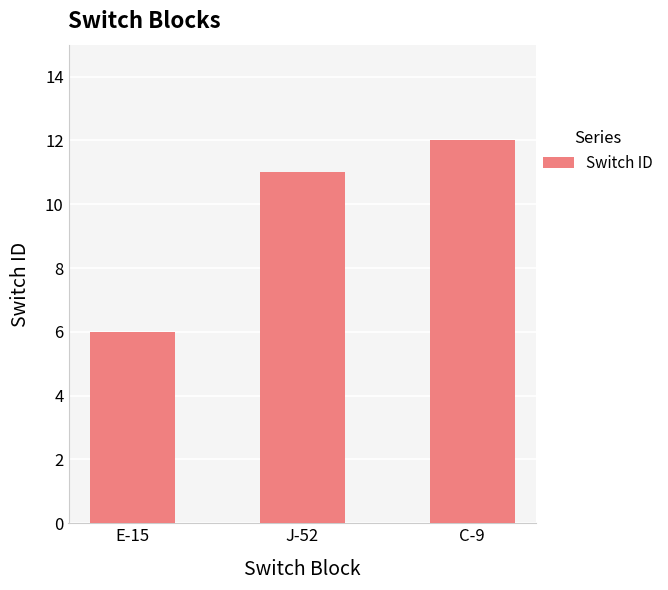

Approximately how many times larger is the value at C-9 compared to J-52?

1.1